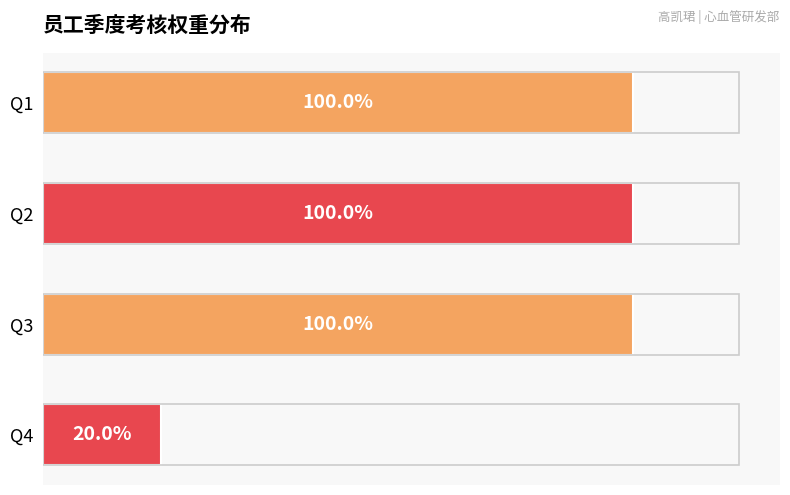

List the labels in order of value, largest first.

Q1, Q2, Q3, Q4